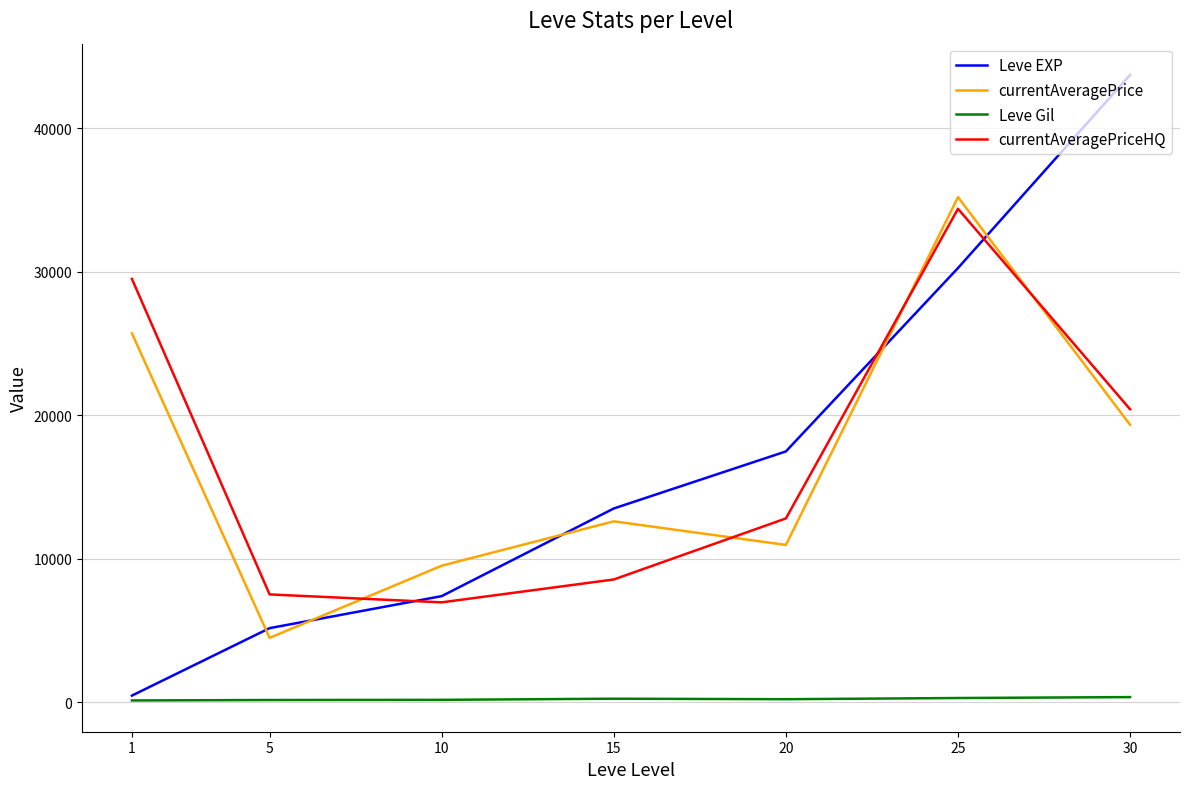

True or false: currentAveragePrice and Leve EXP cross at least once.

True